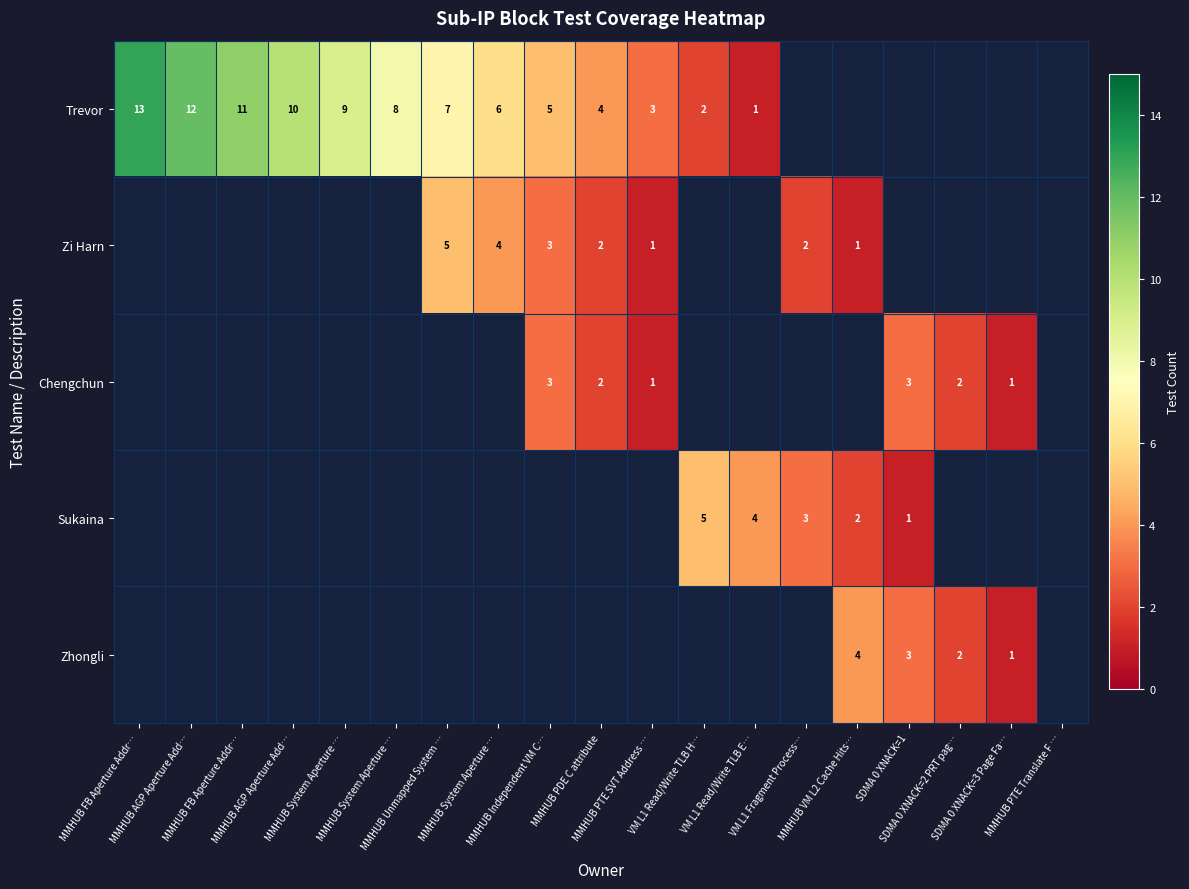

How many values in the Trevor series are below 4?

3